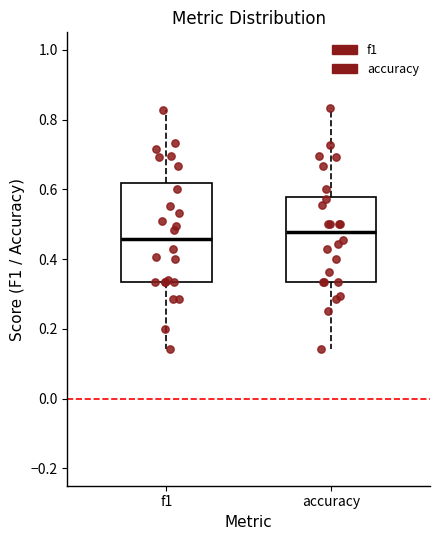

Reading left to right, read every box against the y-axis: the position of its median line, the range the box covers, and the ends of its whiskers. The values are not printed on the chart, so give them approximately, as read against the axis.

f1: median 0.46, box 0.34 to 0.62, whiskers 0.14 to 0.82
accuracy: median 0.48, box 0.34 to 0.58, whiskers 0.14 to 0.84